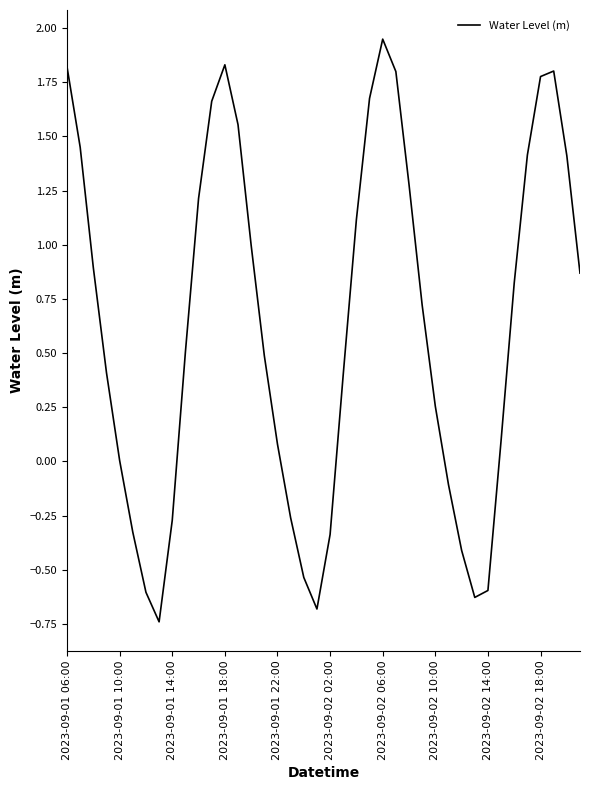

What is the difference between the maximum and minimum values?

2.7